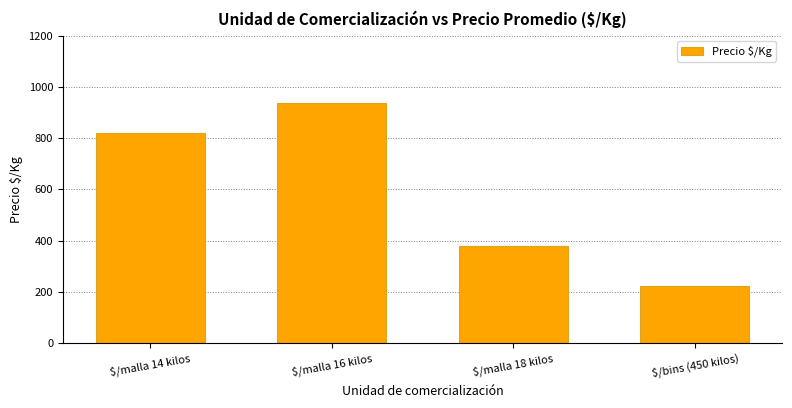

How many values are below 821?

2